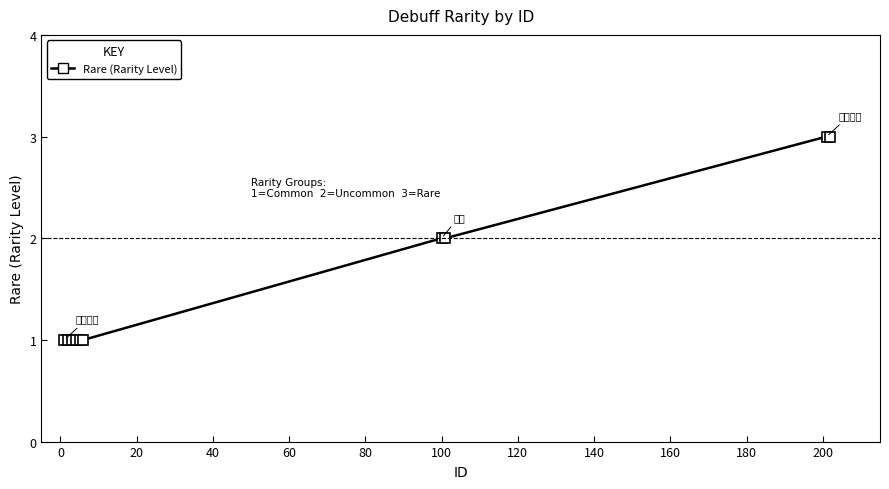

Is this an area chart (filled region under the line)?

No